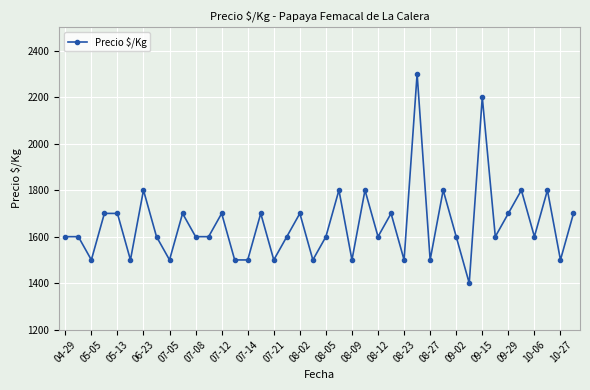

Does the chart have visible grid lines?

Yes